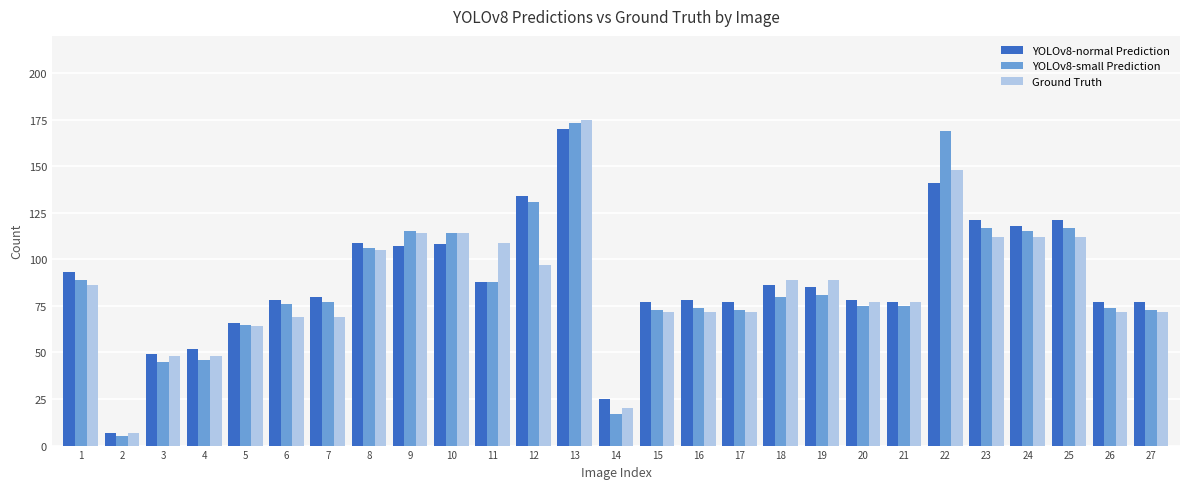

The value of YOLOv8-small Prediction at 7 is 45. True or false?

False